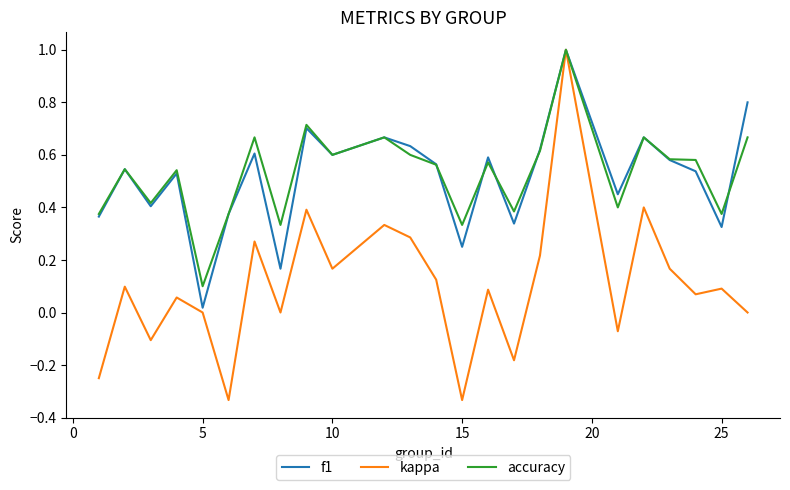

What is the maximum value shown in the chart?

1.0